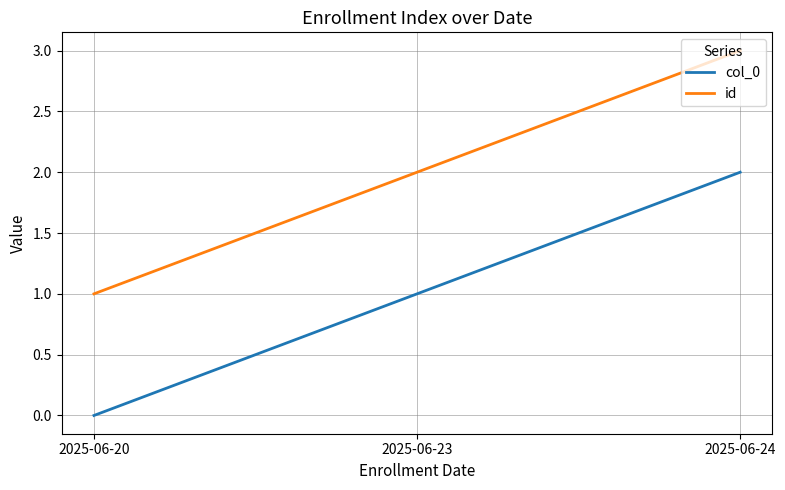

Which series has the largest total across all categories?

id